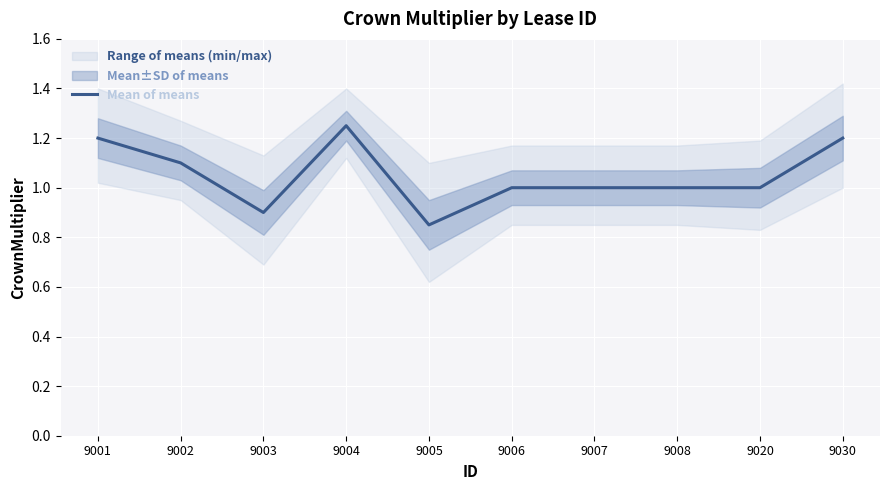

Approximately how many times larger is the value at 9001 compared to 9002?

1.1